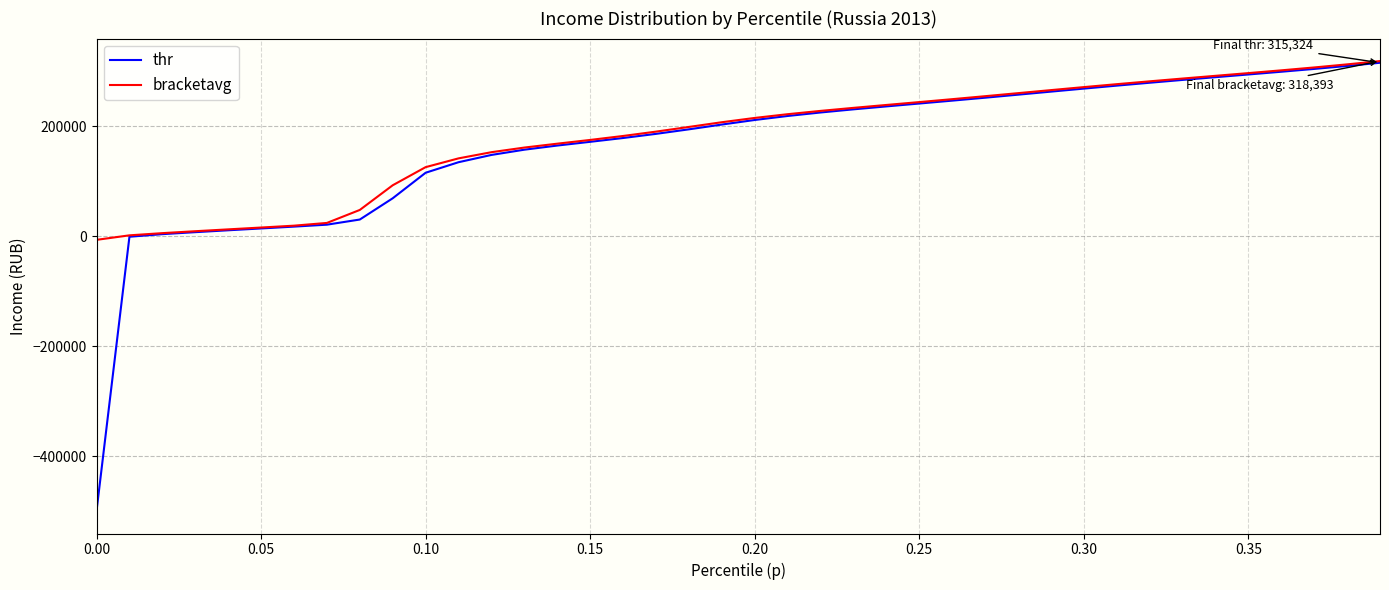

What is the highest value of the thr series?

315323.5